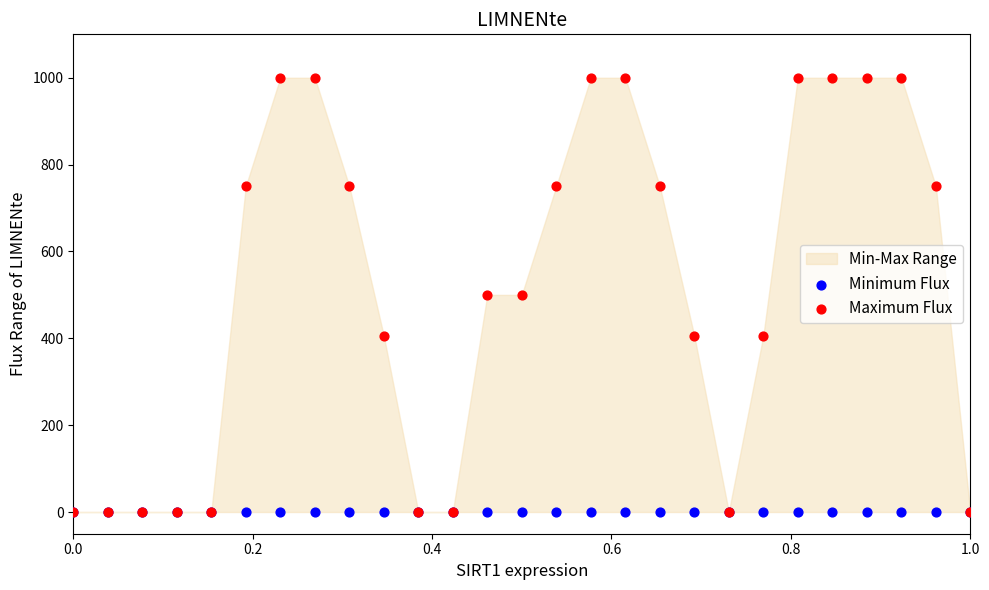

Which series reaches the minimum Y coordinate?

Minimum Flux